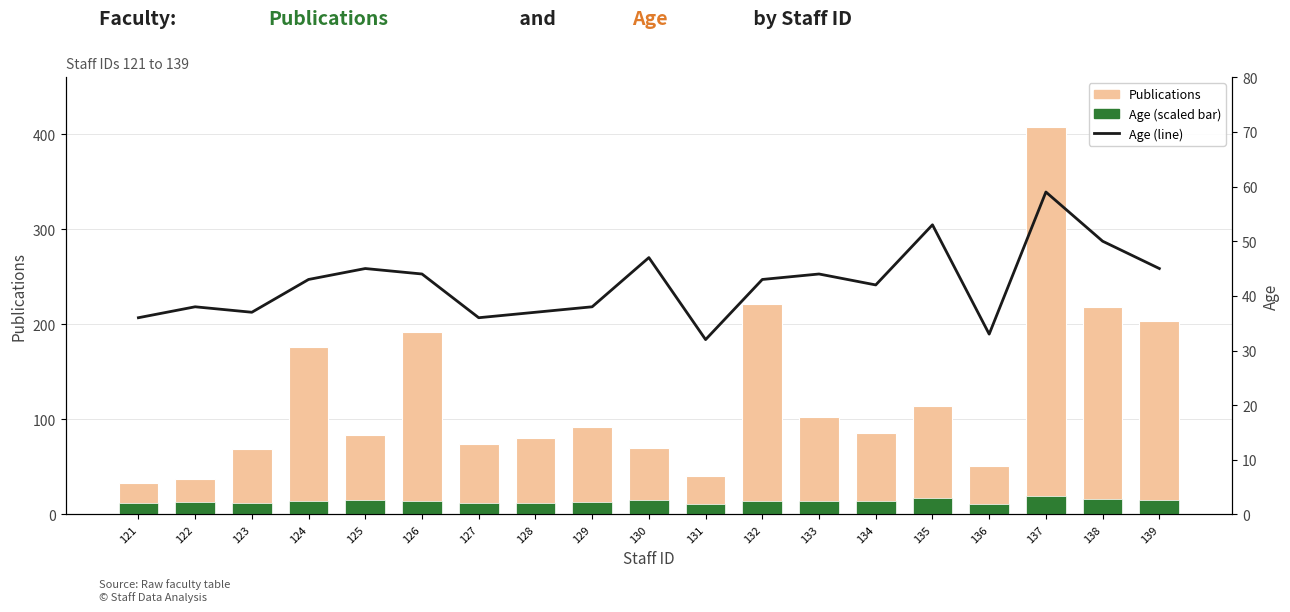

Which series has the widest spread of values?

Publications